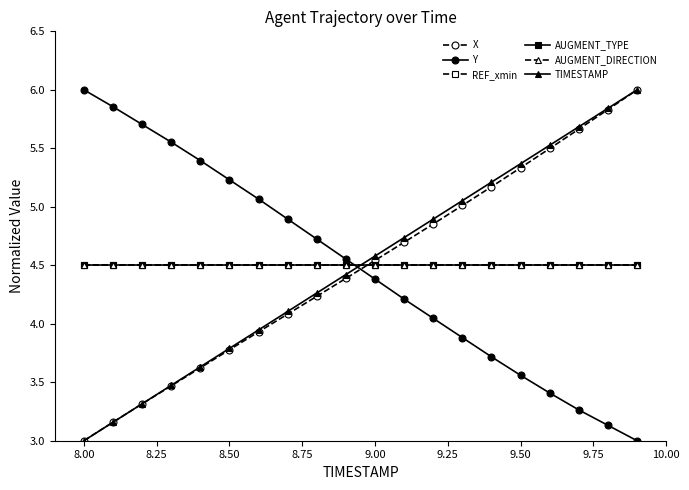

True or false: TIMESTAMP and Y cross at least once.

True